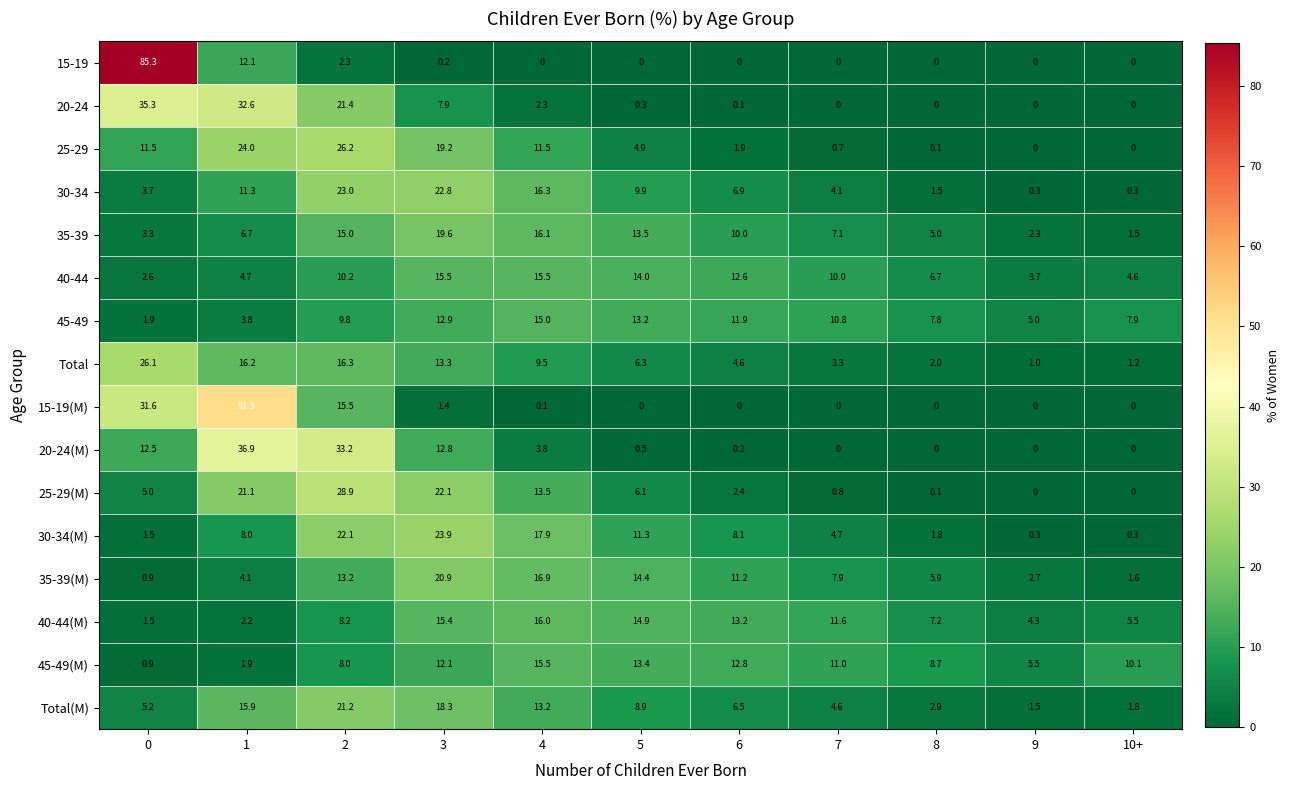

Which series changed the most between 5 and 6?

25-29(M)